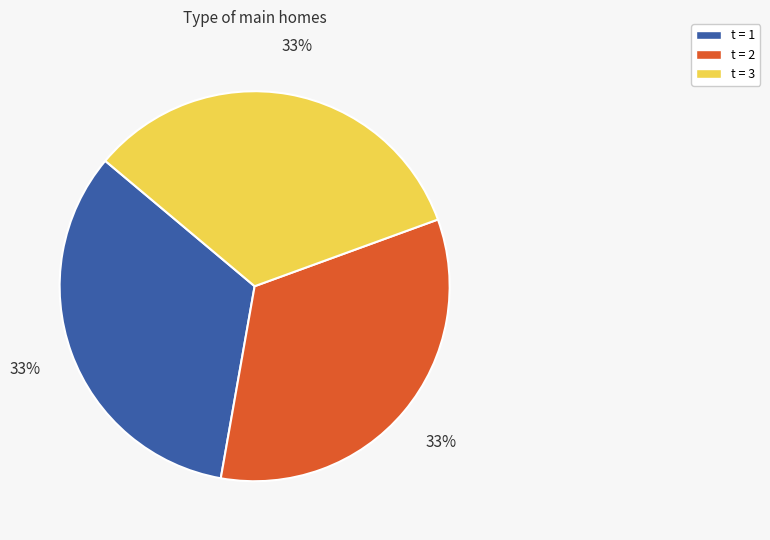

Is there a majority slice in this chart?

No